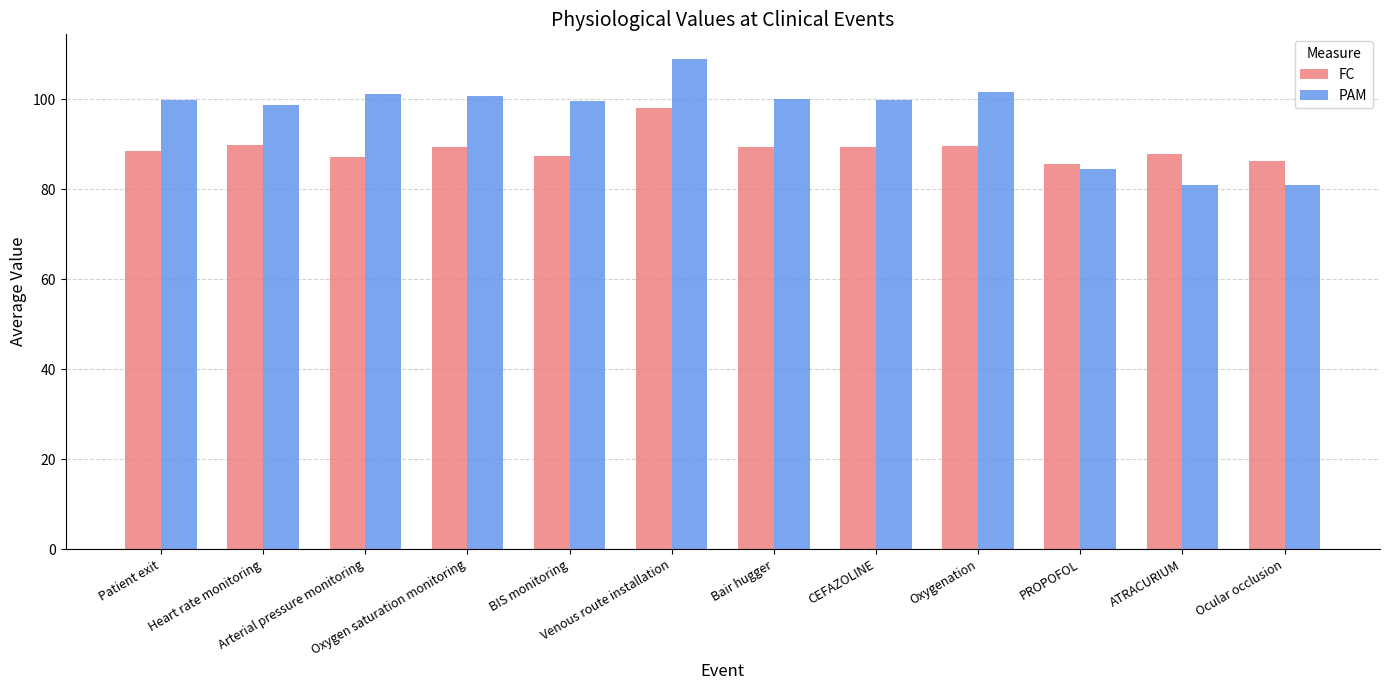

How many bars are there in total?

24